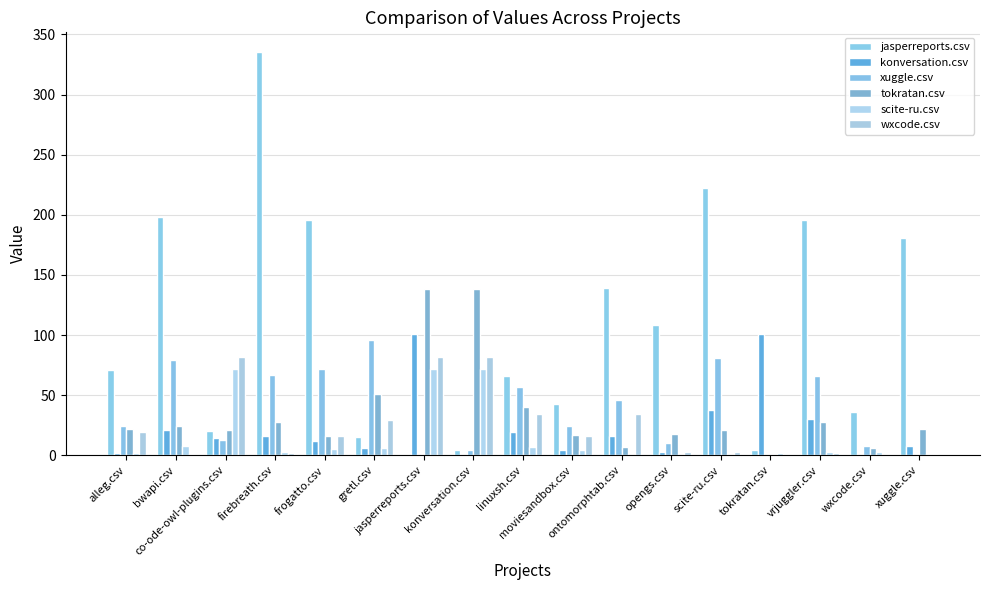

What is the sum of the jasperreports.csv values at moviesandbox.csv and linuxsh.csv?

109